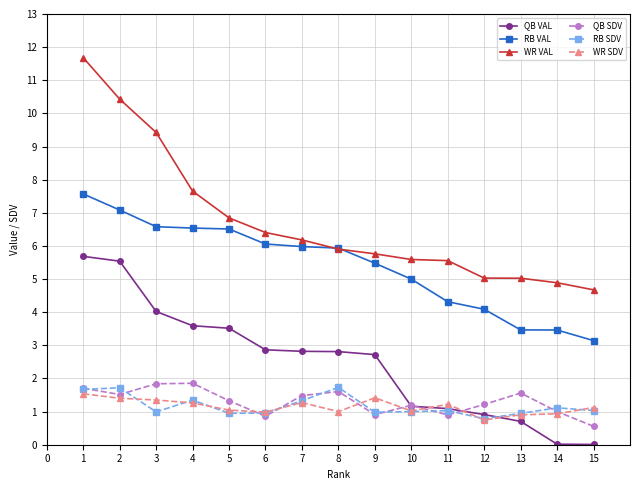

What is the difference between the maximum and minimum values in the WR SDV series?

0.8